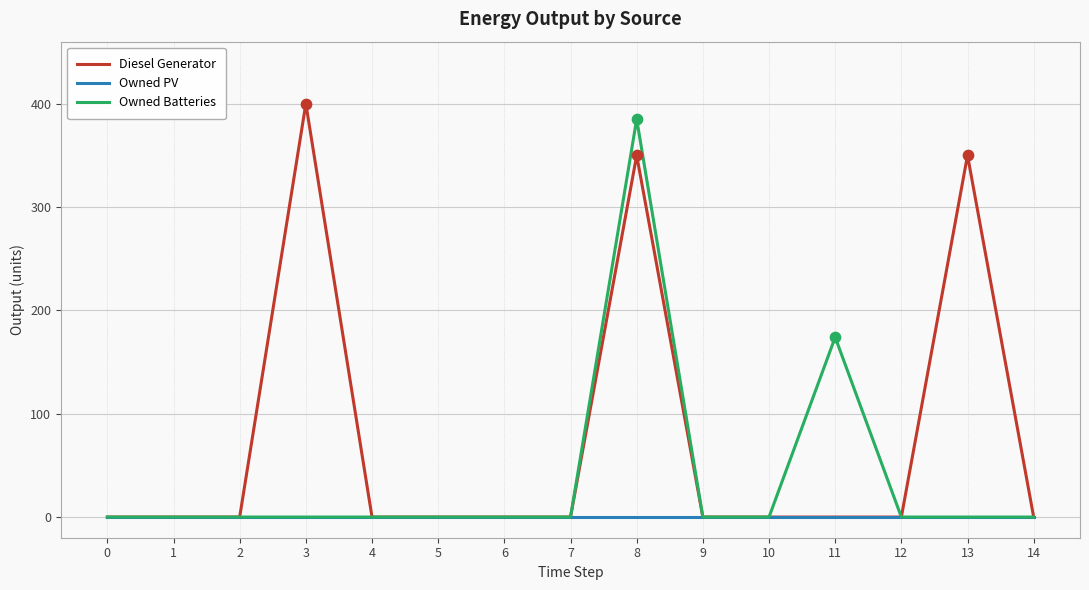

Which series has the largest total across all categories?

Diesel Generator